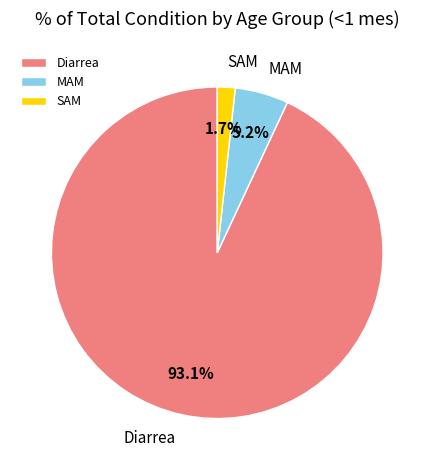

To the nearest percent, what is the average slice percentage?

33%